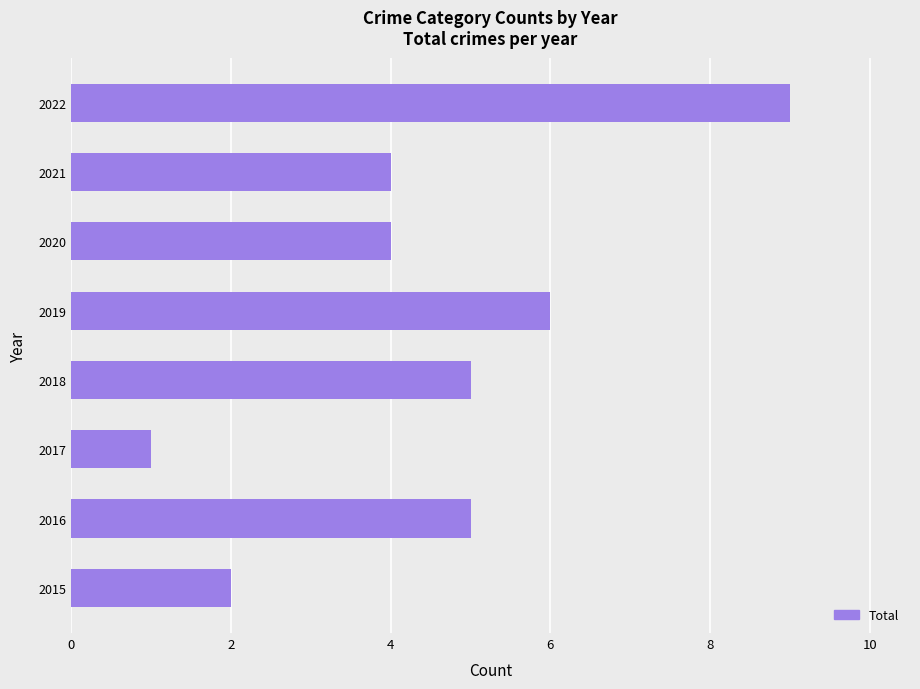

The value at 2020 is 4. True or false?

True